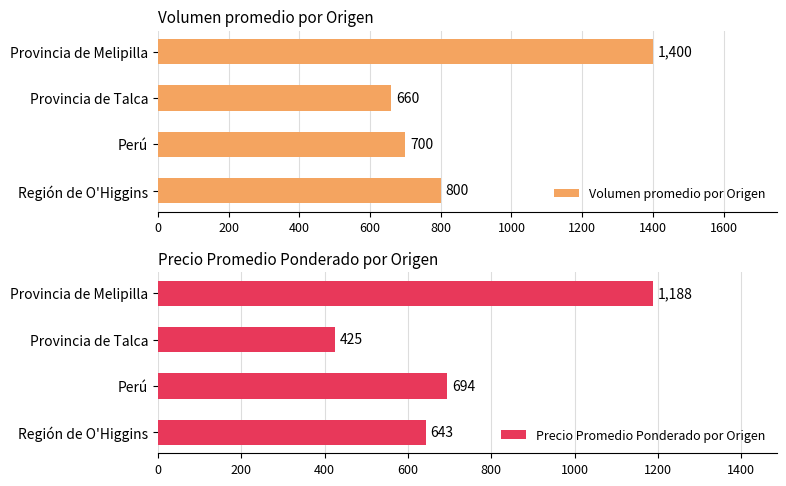

Between 600 and 200, which is larger?

600